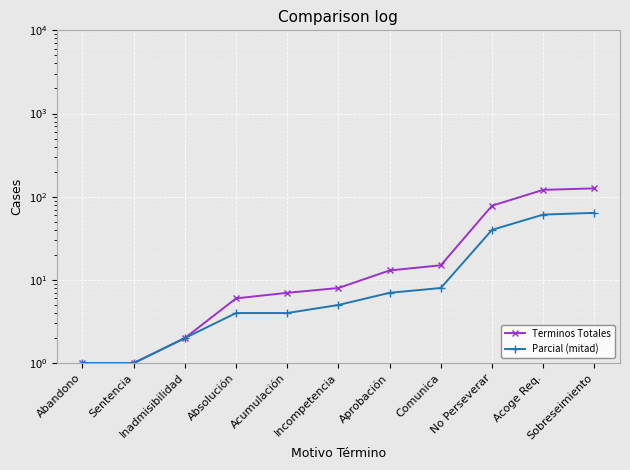

What is the difference between the maximum and minimum values in the Terminos Totales series?

125